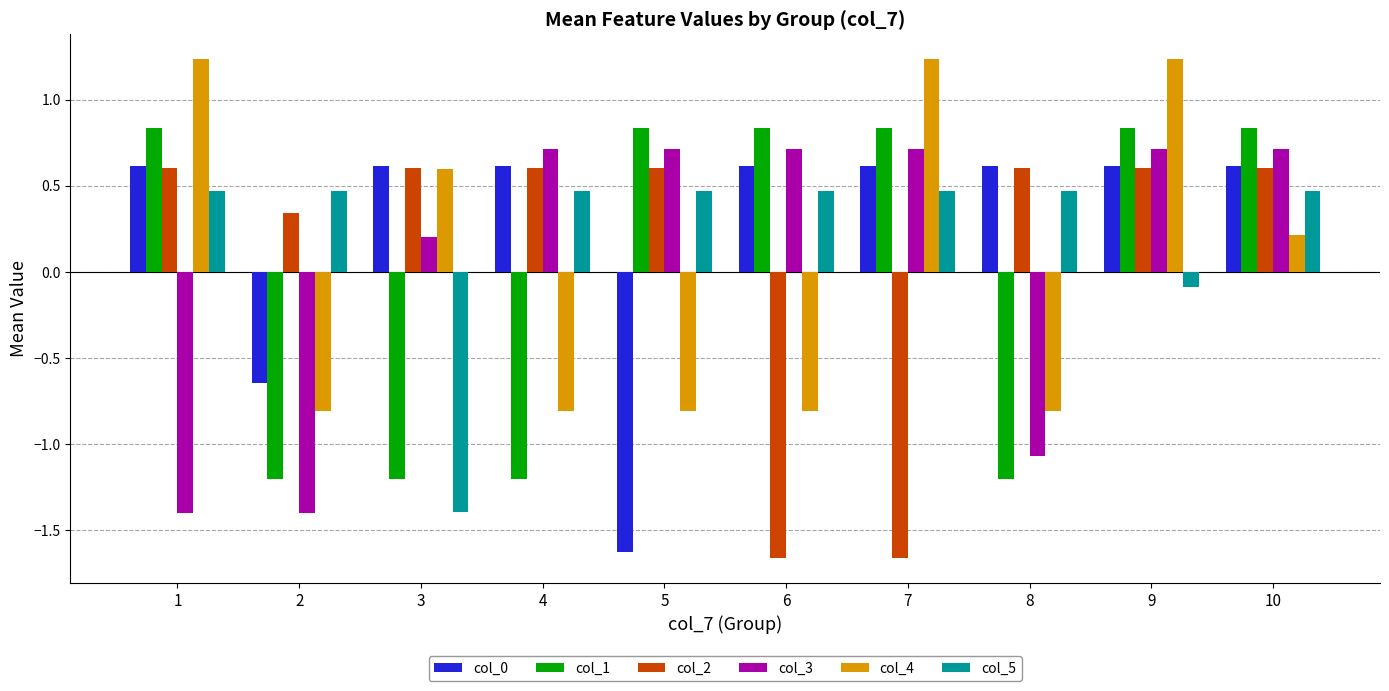

Count the col_2 values in the range 0 to 1.

8